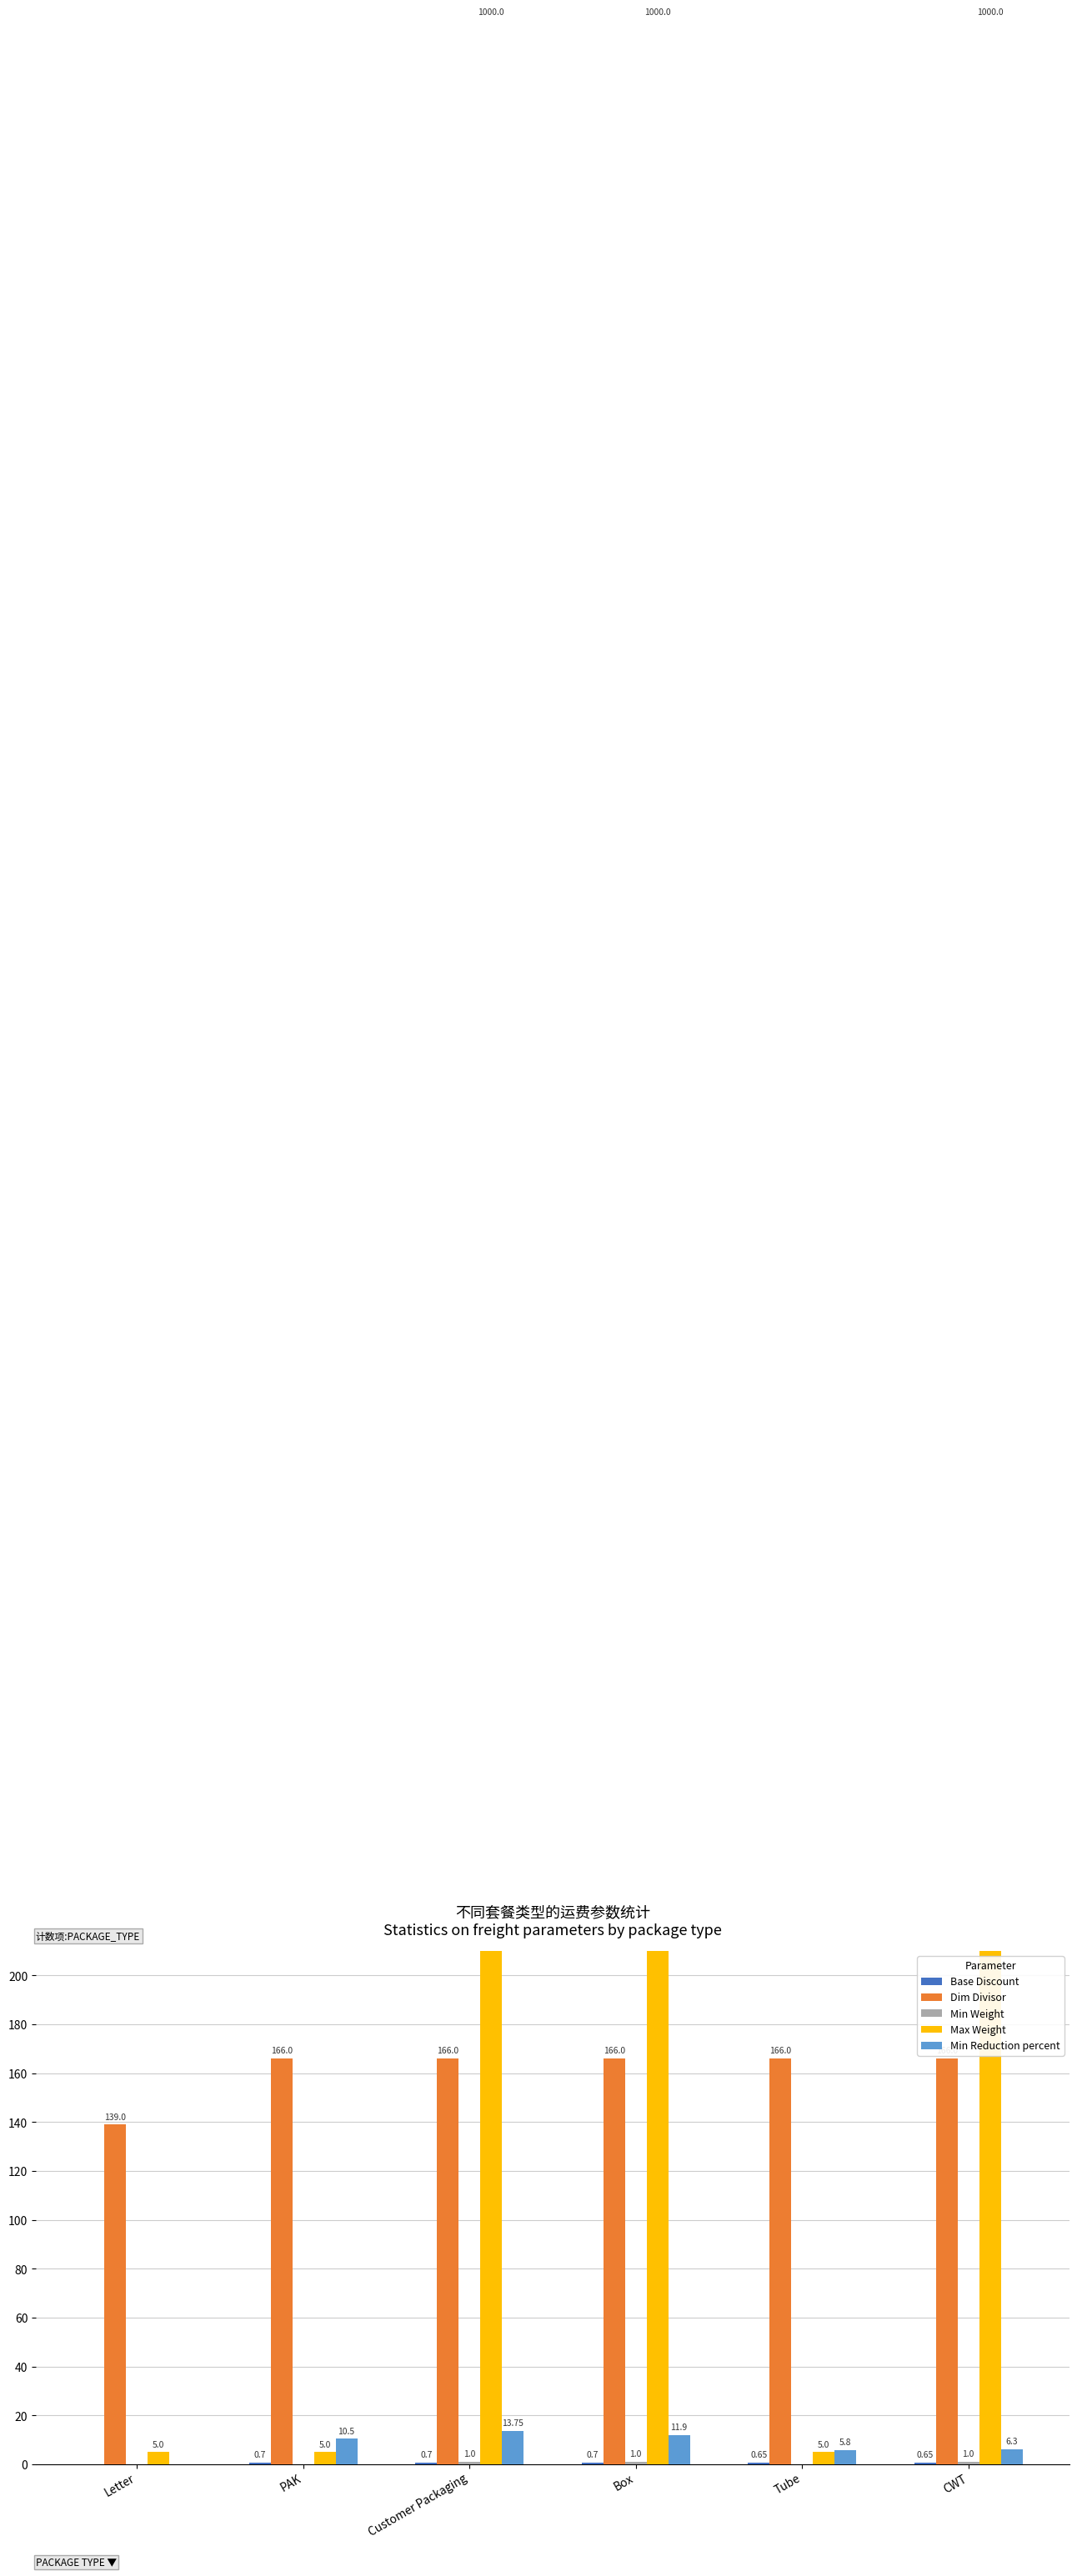

How many data points in Min Weight are less than 1?

3